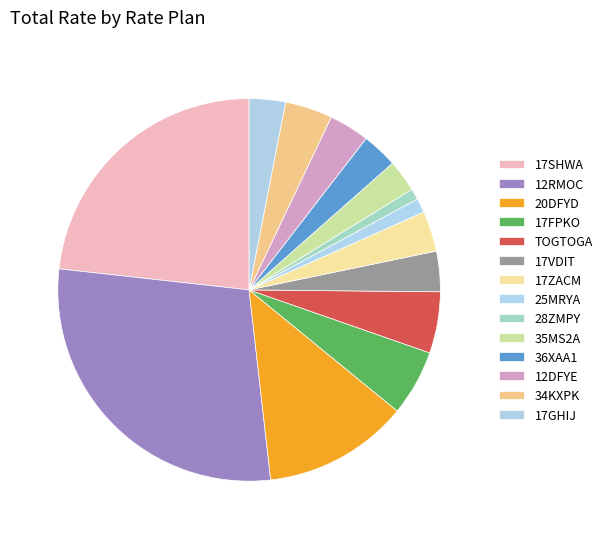

Count the number of slices in the pie.

14